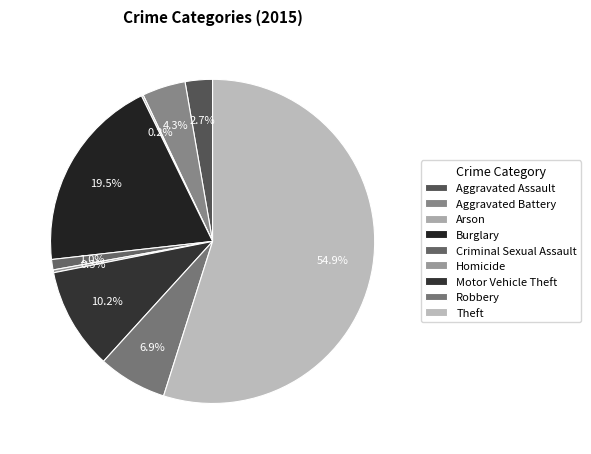

How many segments does this pie chart have?

9